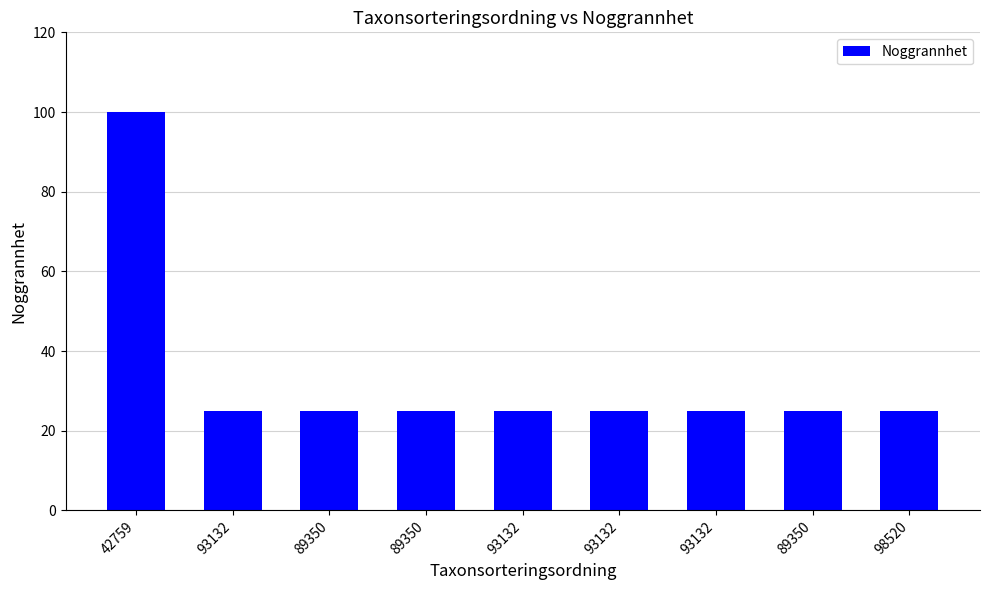

What is the sum of the values at 98520 and 93132?

50